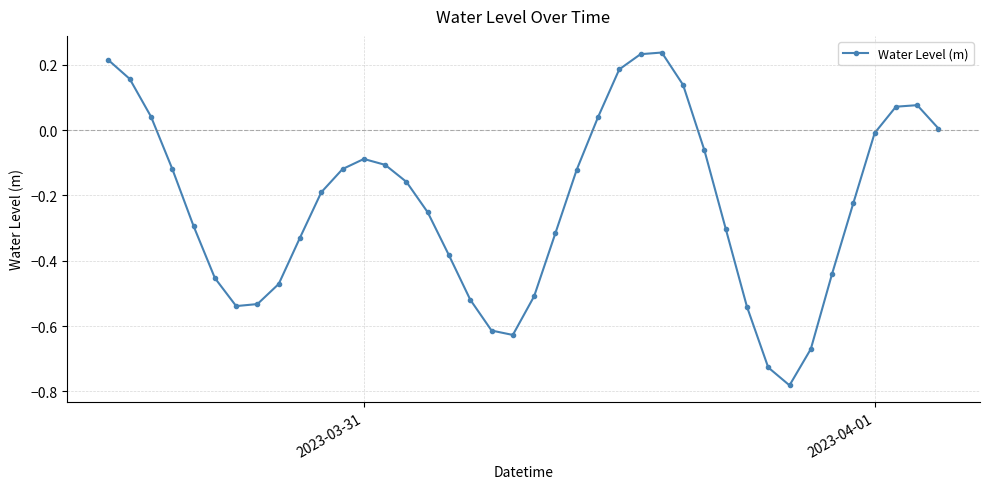

How many values are above zero?

11